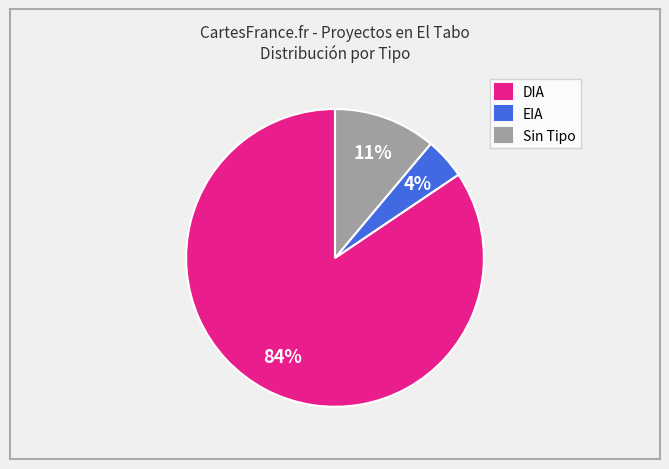

Combined, do EIA and Sin Tipo account for over 50%?

No